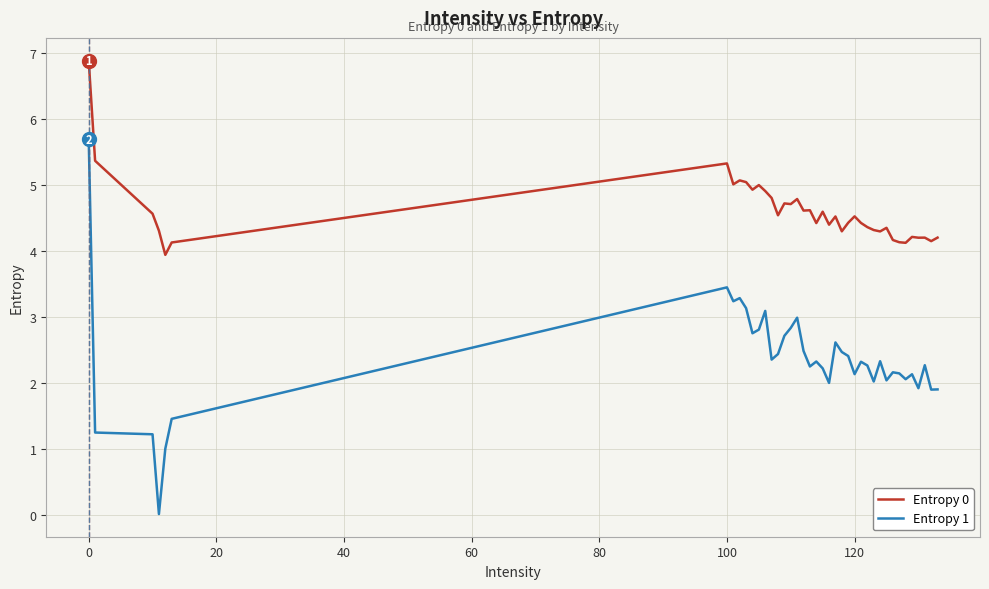

What is the difference between the maximum and minimum values in the Entropy 1 series?

5.7